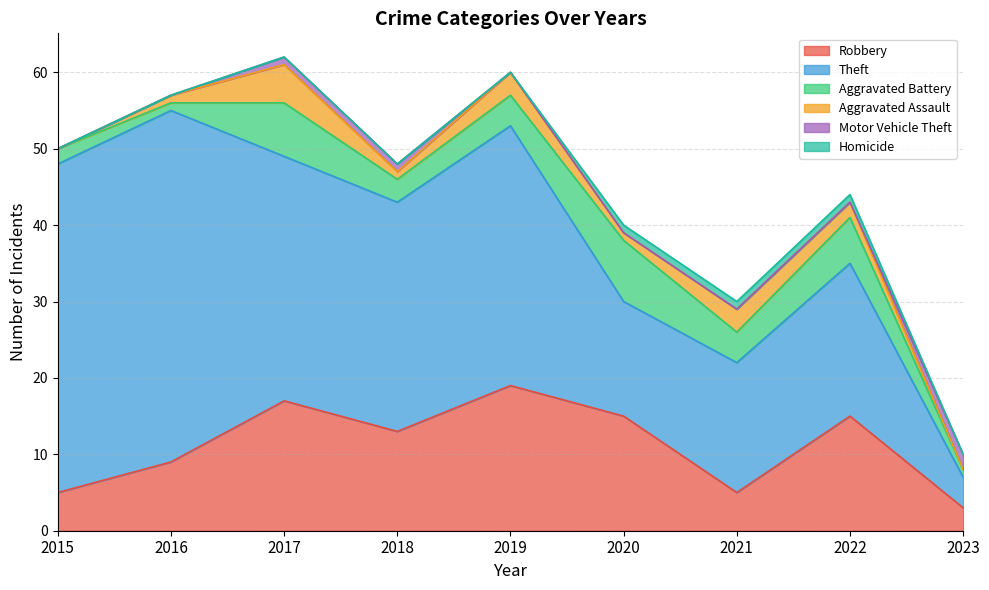

Which has a higher value, 2016 or 2019?

2019